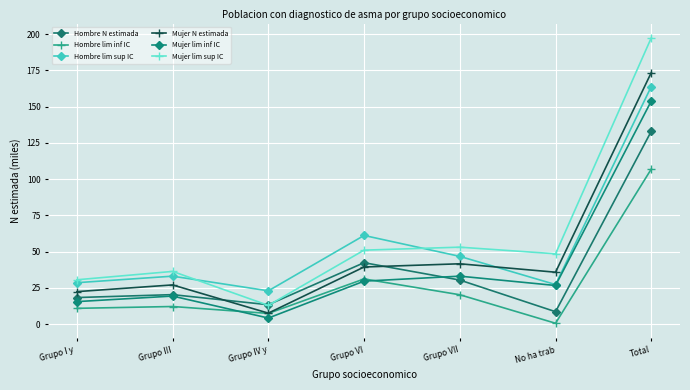

How many values in the Mujer lim sup IC series exceed 48?

4